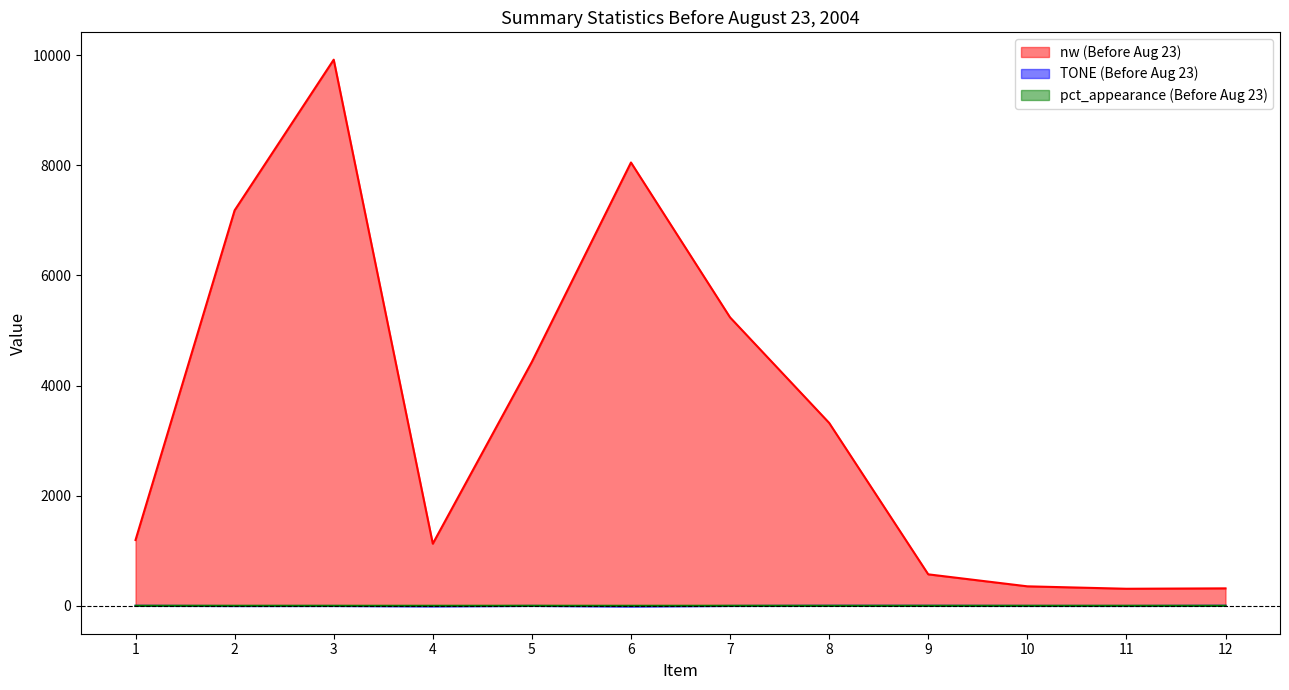

At which category is the sum across all series the highest?

3